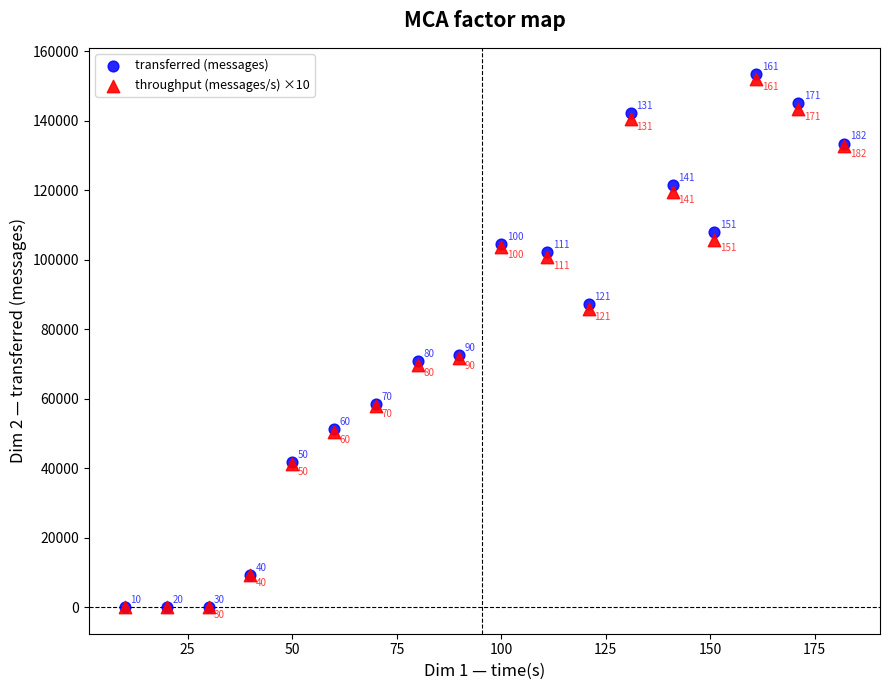

Across all series, what Y value is closest to 76650?

72520